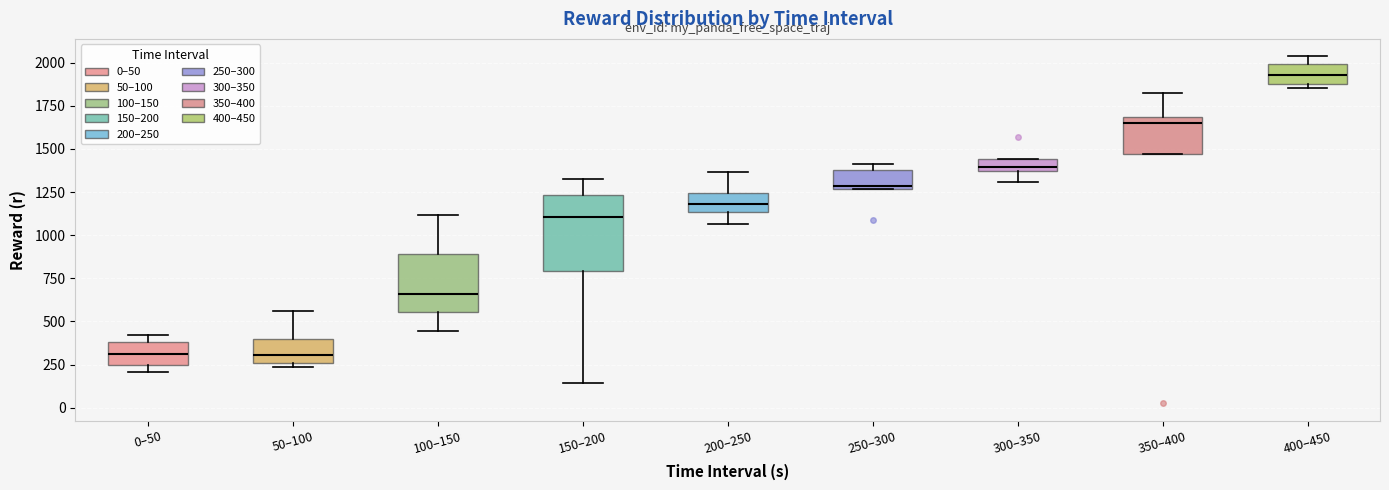

Which box is the tallest, from its lower edge to its upper edge?

150–200